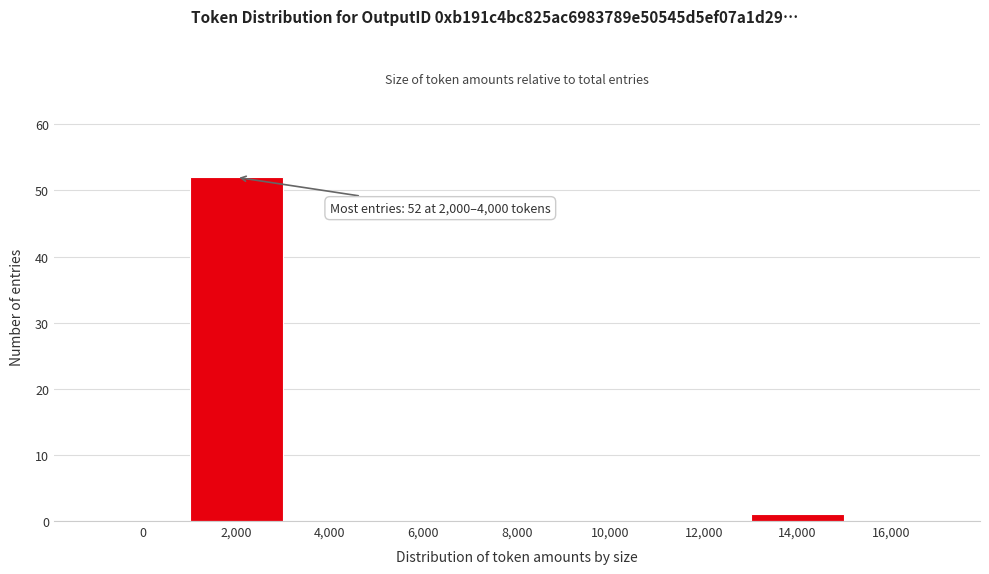

Reading left to right, what are all the values shown in this chart?

0=0	2,000=52	4,000=0	6,000=0	8,000=0	10,000=0	12,000=0	14,000=1	16,000=0